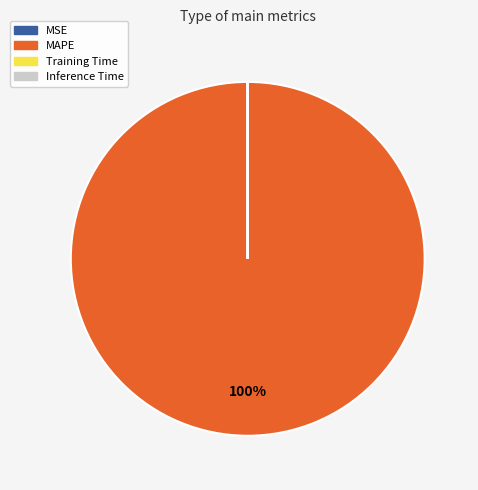

Which slice represents more than half of the pie?

MAPE